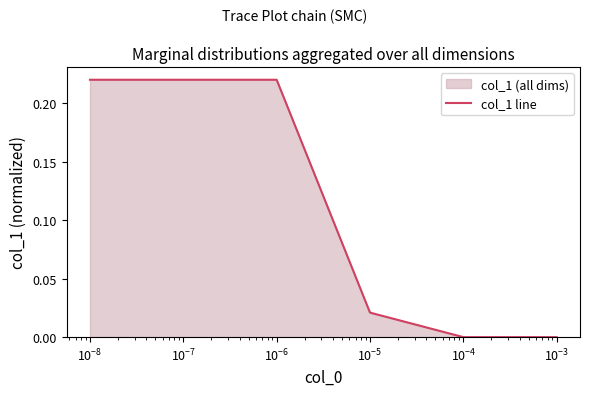

True or false: there are more than 1 points higher than both neighbors.

False